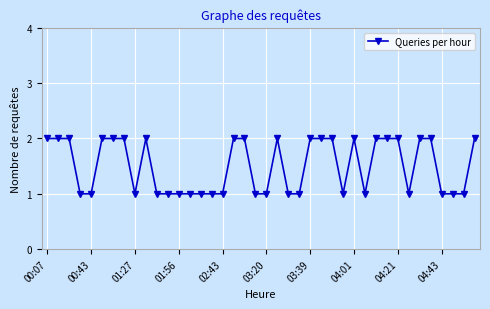

True or false: the data has more than 0 interior local peaks.

True